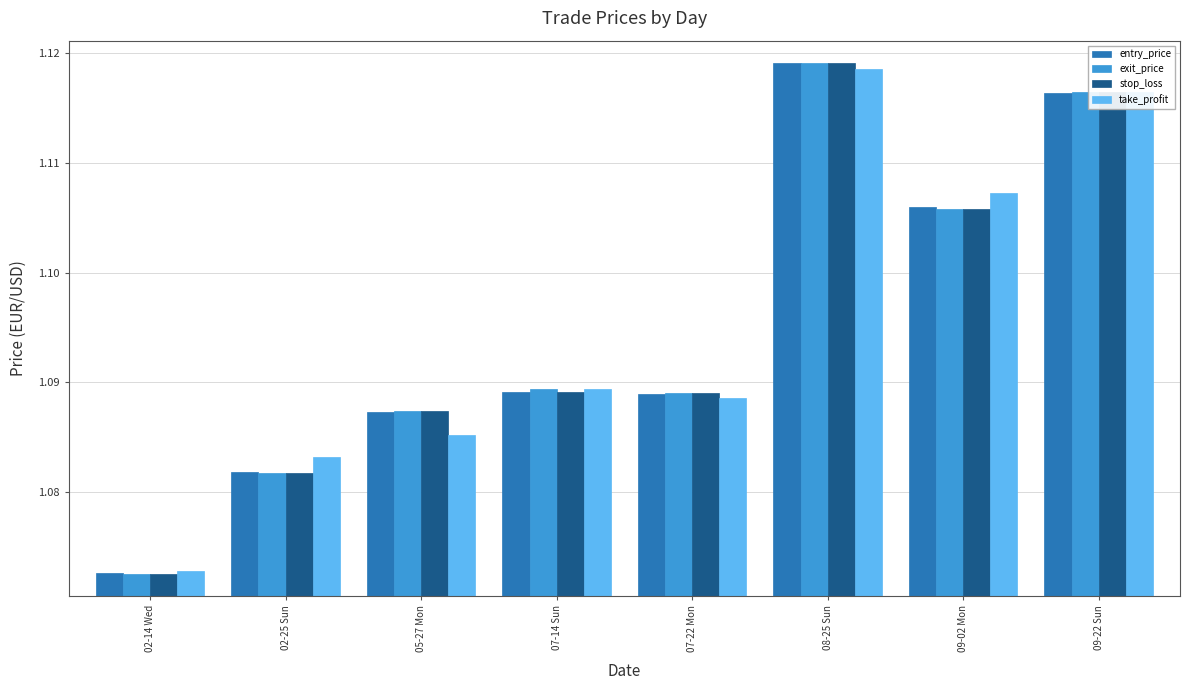

What position from the right is 07-22 Mon?

4